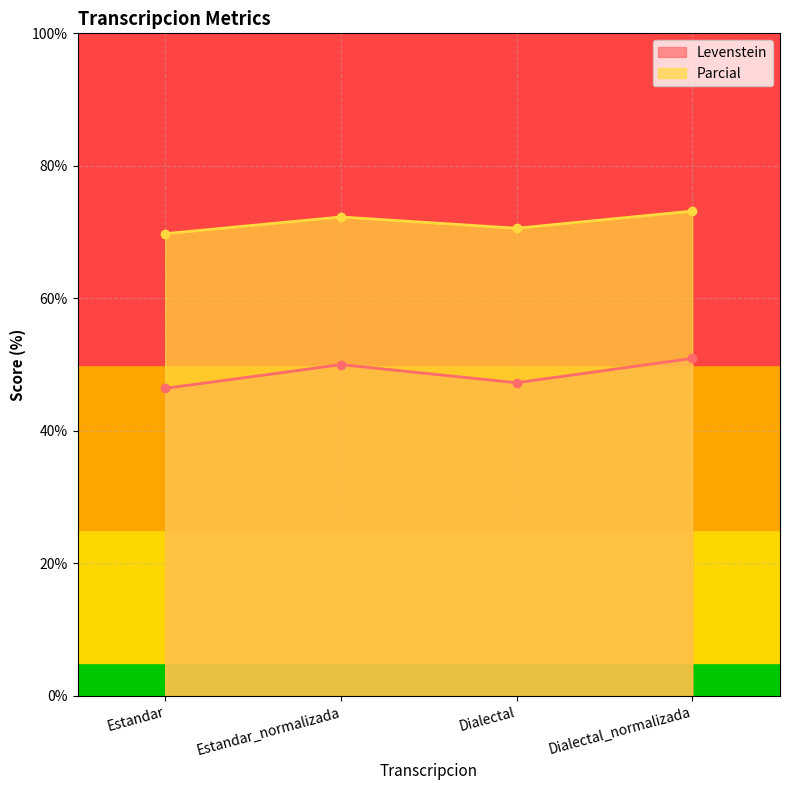

Reading left to right, list all the values displayed in this chart.

Levenstein: Estandar=46.4	Estandar_normalizada=50.0	Dialectal=47.3	Dialectal_normalizada=50.9
Parcial: Estandar=69.8	Estandar_normalizada=72.3	Dialectal=70.6	Dialectal_normalizada=73.2